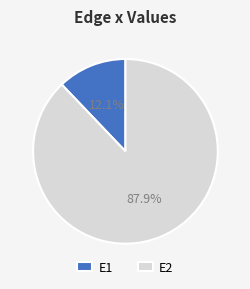

Which category has the biggest portion of the pie?

E2